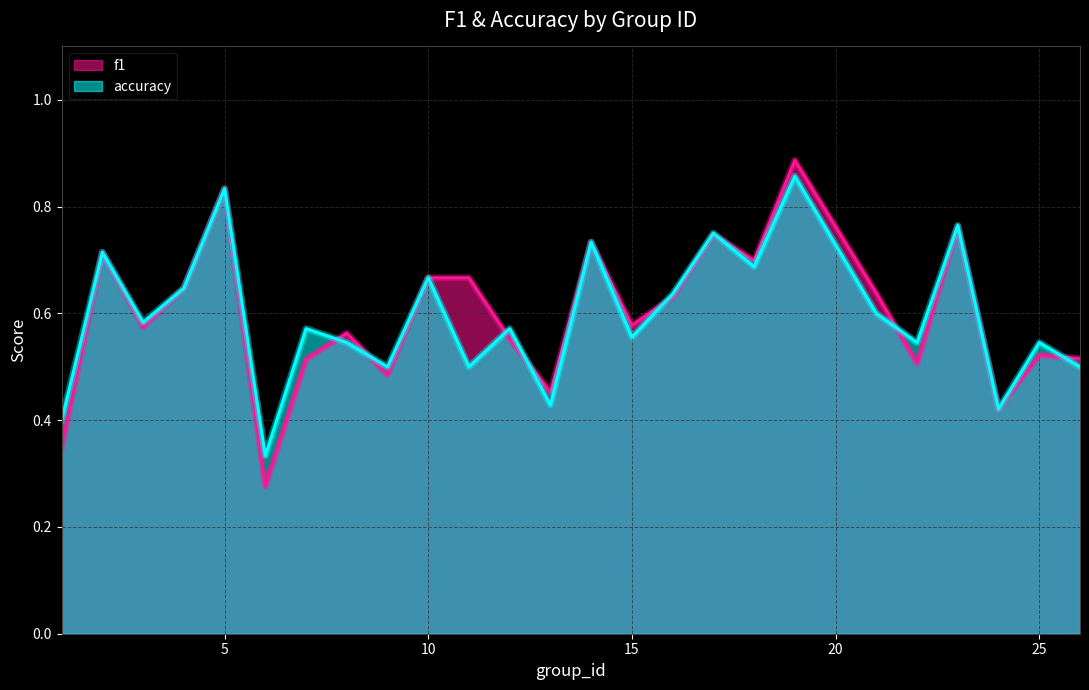

Which label corresponds to the smallest value in the chart?

6